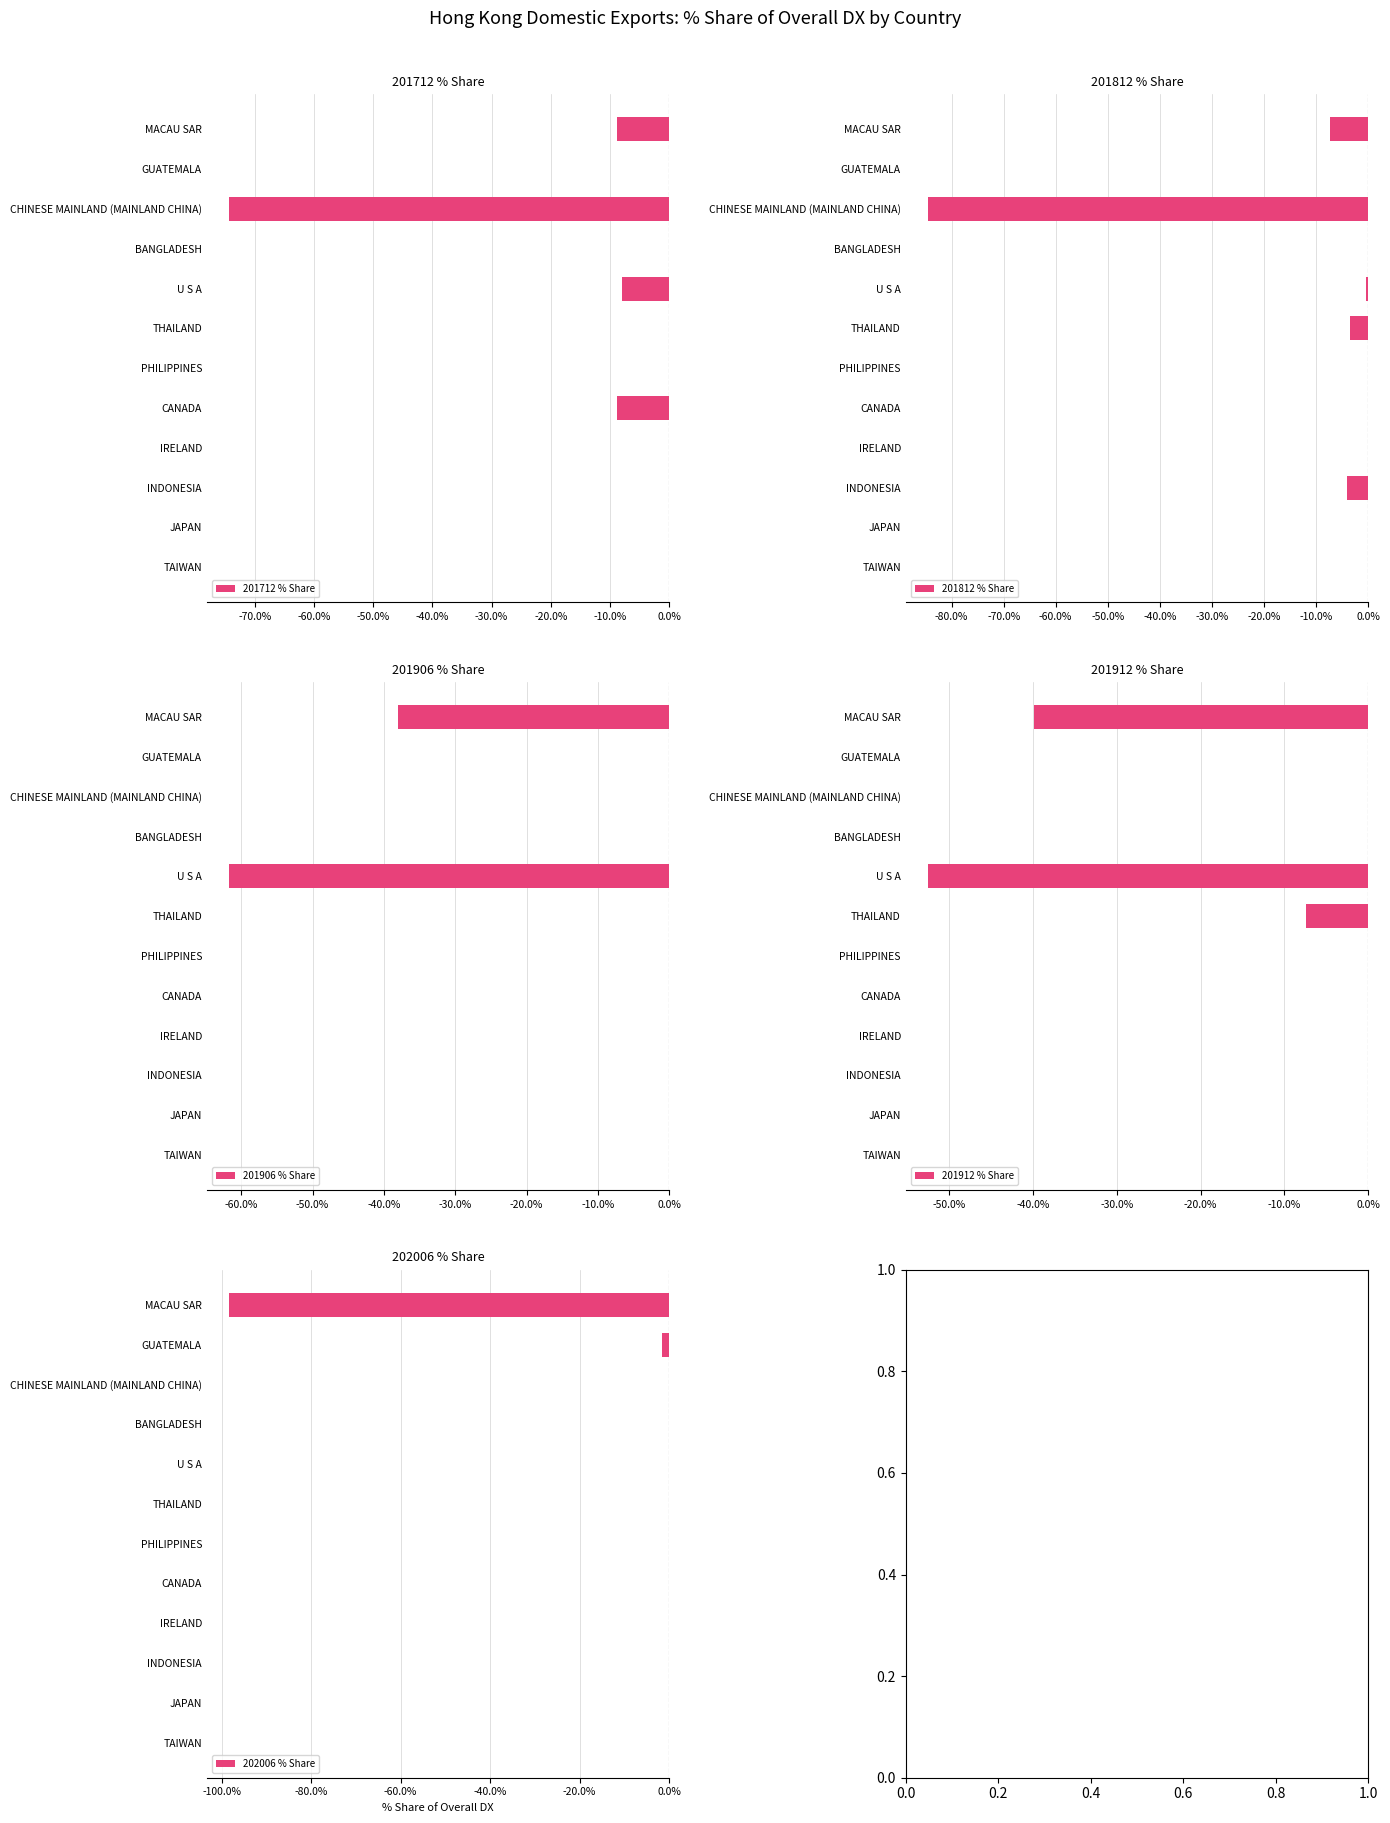

What is the sum of all 201812 % Share values?

-100.0